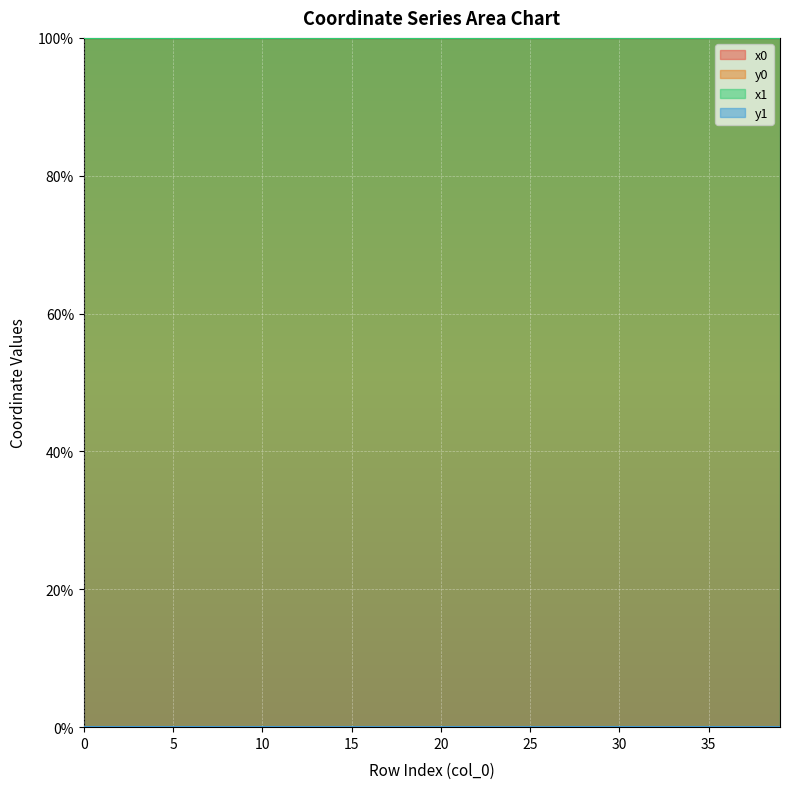

The value of y1 at 30 is 0.0. True or false?

True